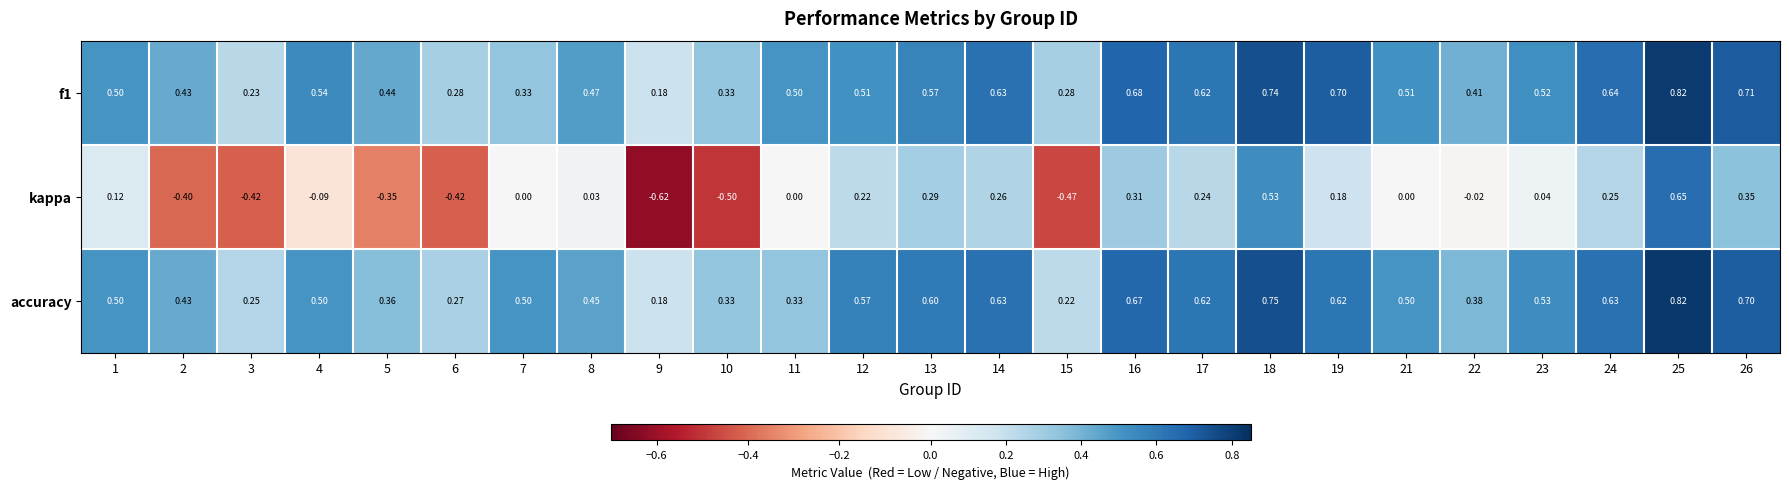

Is the value of kappa at 5 greater than the value of f1 at 3?

No